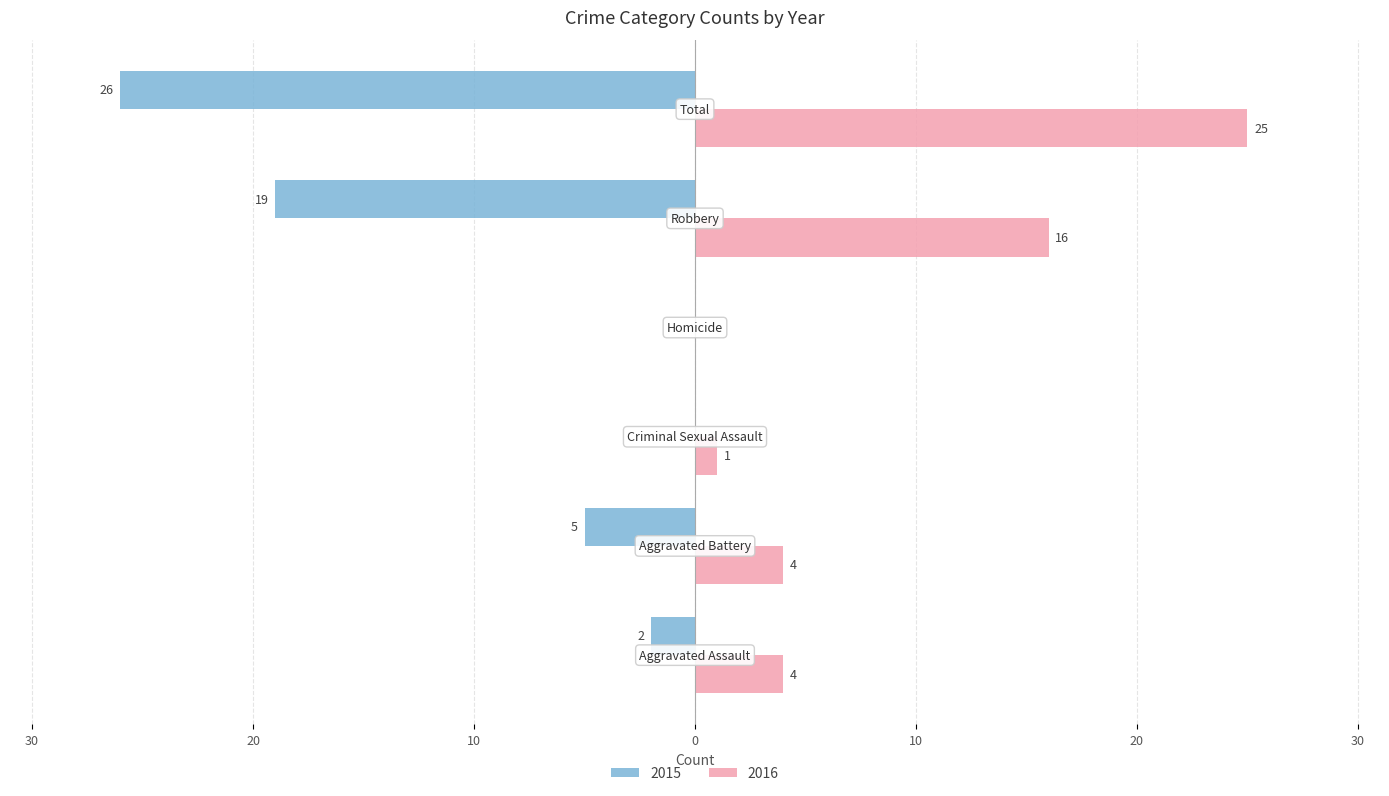

What are all the series names shown in the legend?

2015, 2016